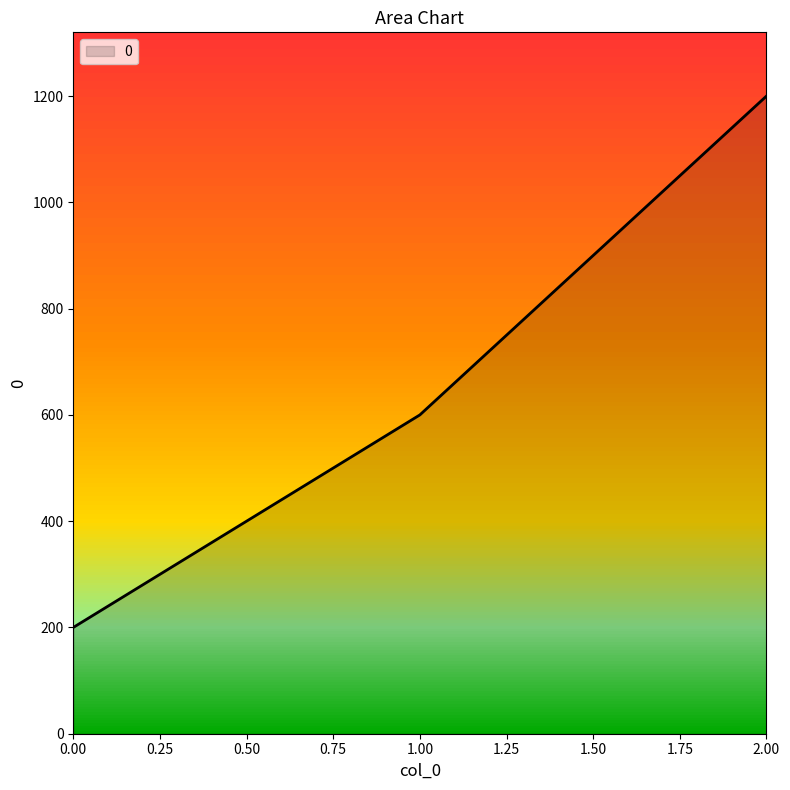

What is the value of the 1st point from the left?

200